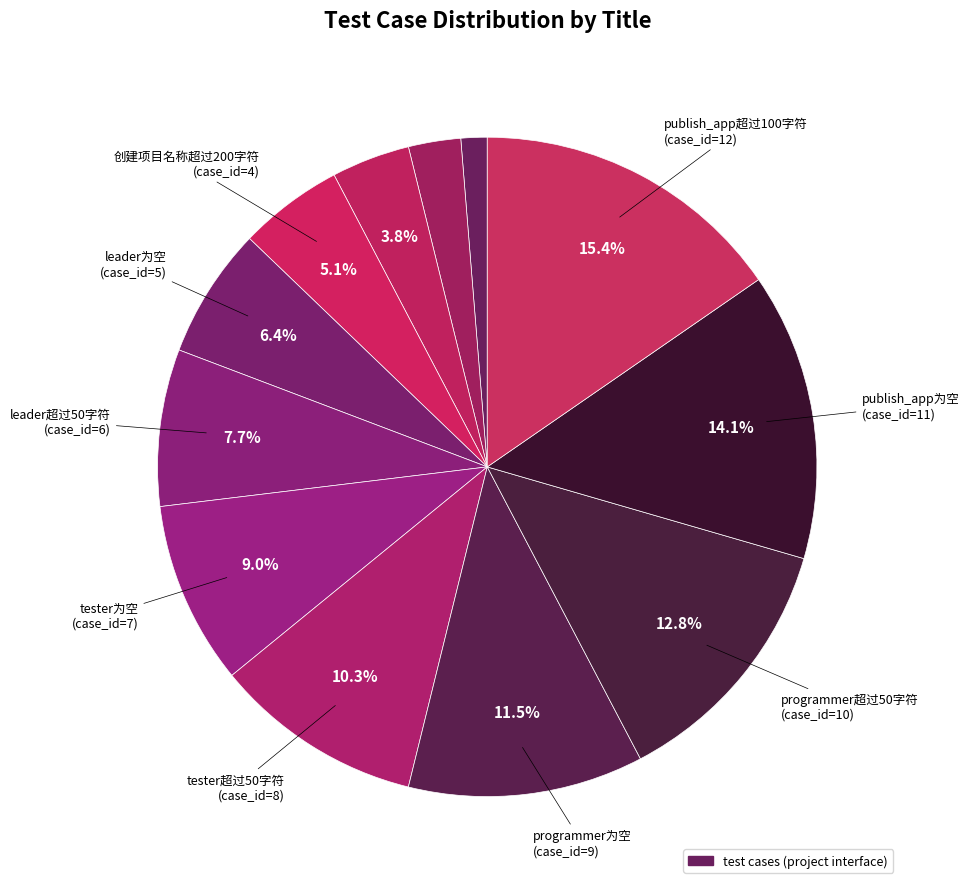

Is there a majority slice in this chart?

No